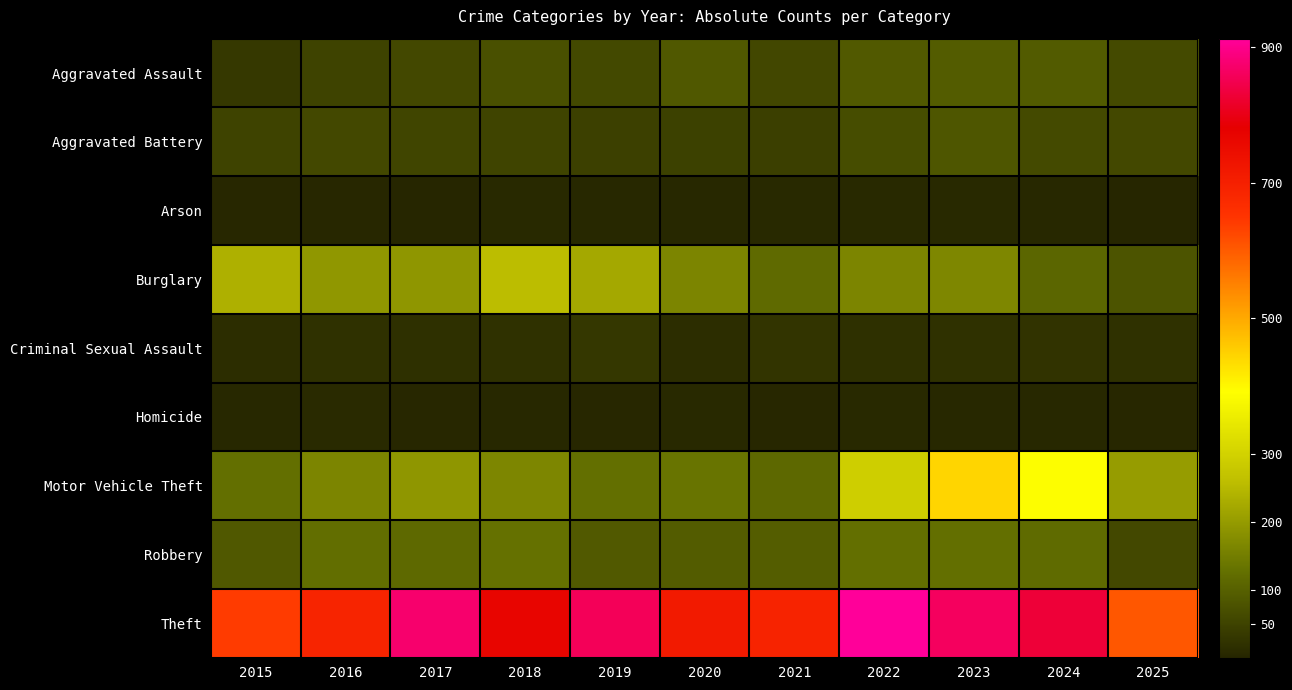

Which series has the largest total across all categories?

Theft